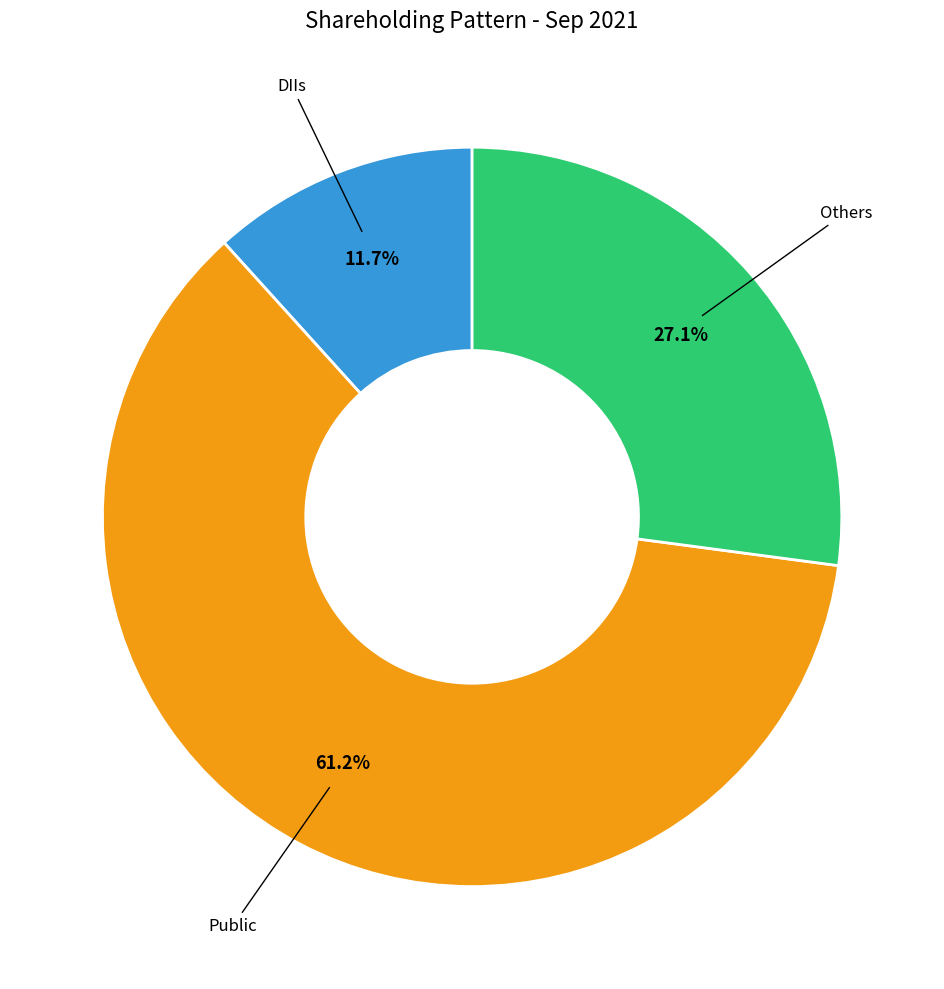

Does any single category account for the majority?

Yes